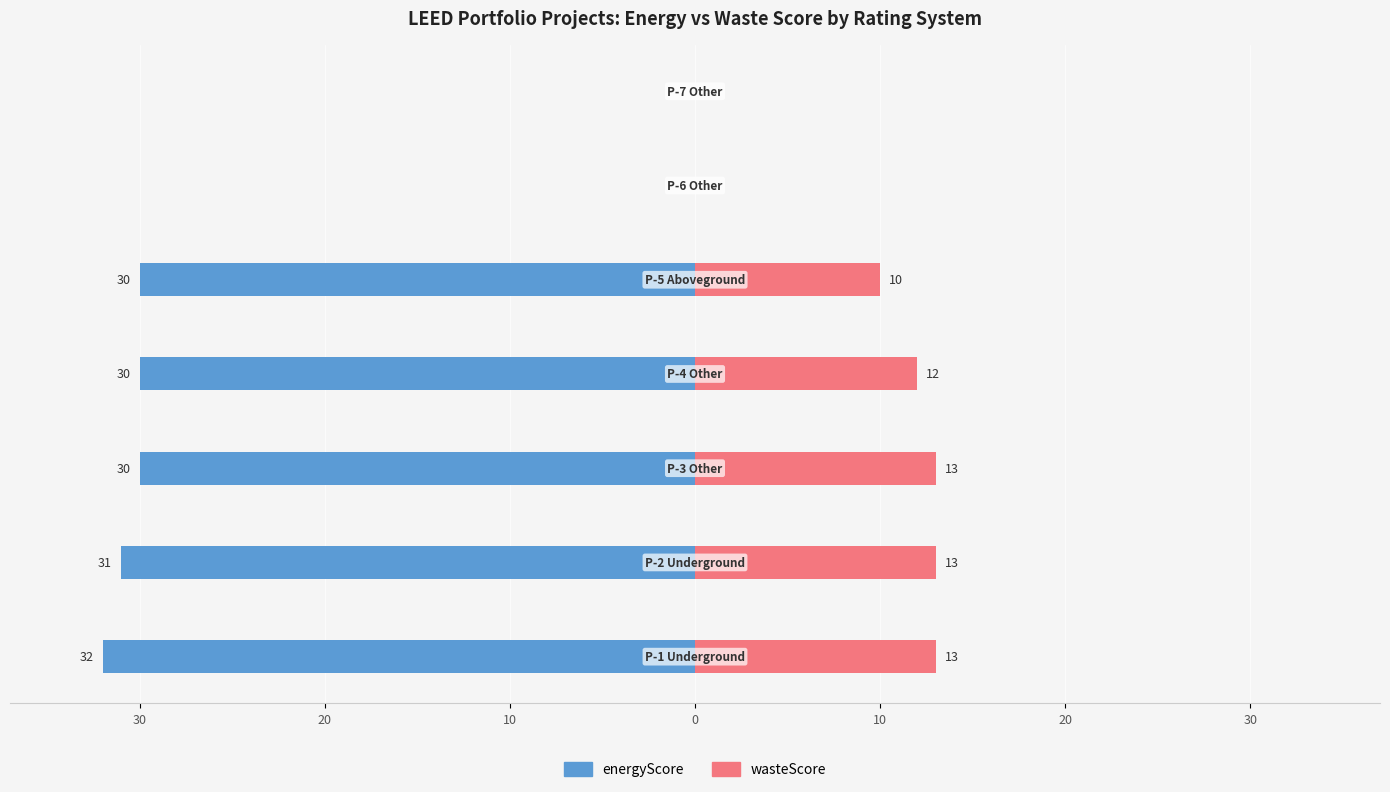

What are all the series names shown in the legend?

energyScore, wasteScore